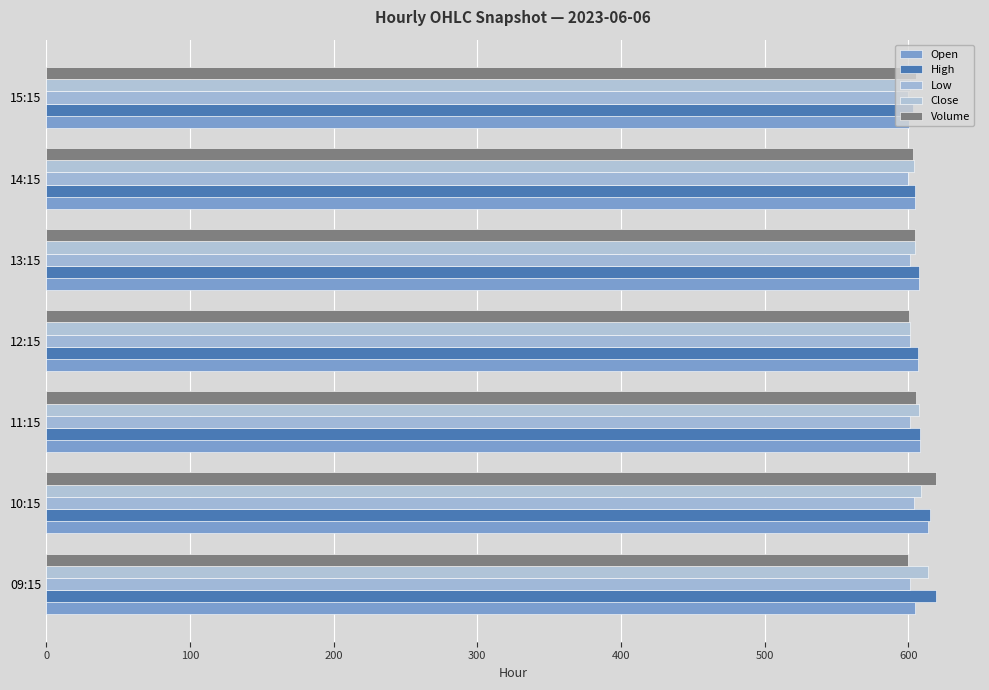

At how many categories does at least one series exceed 607?

4